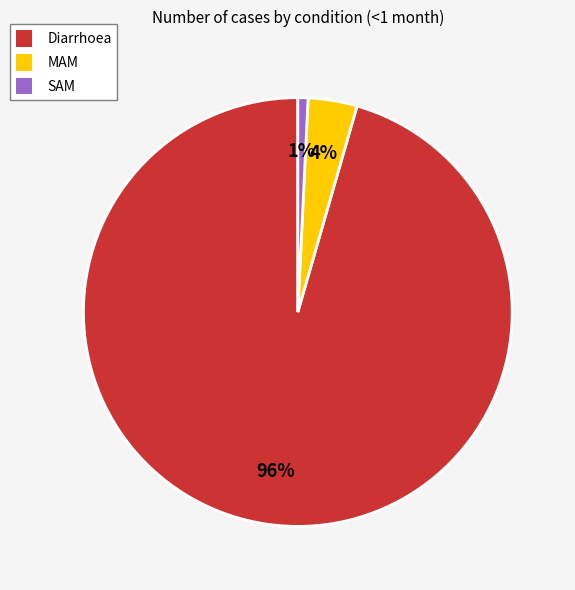

The MAM slice represents 4% of the pie. True or false?

True